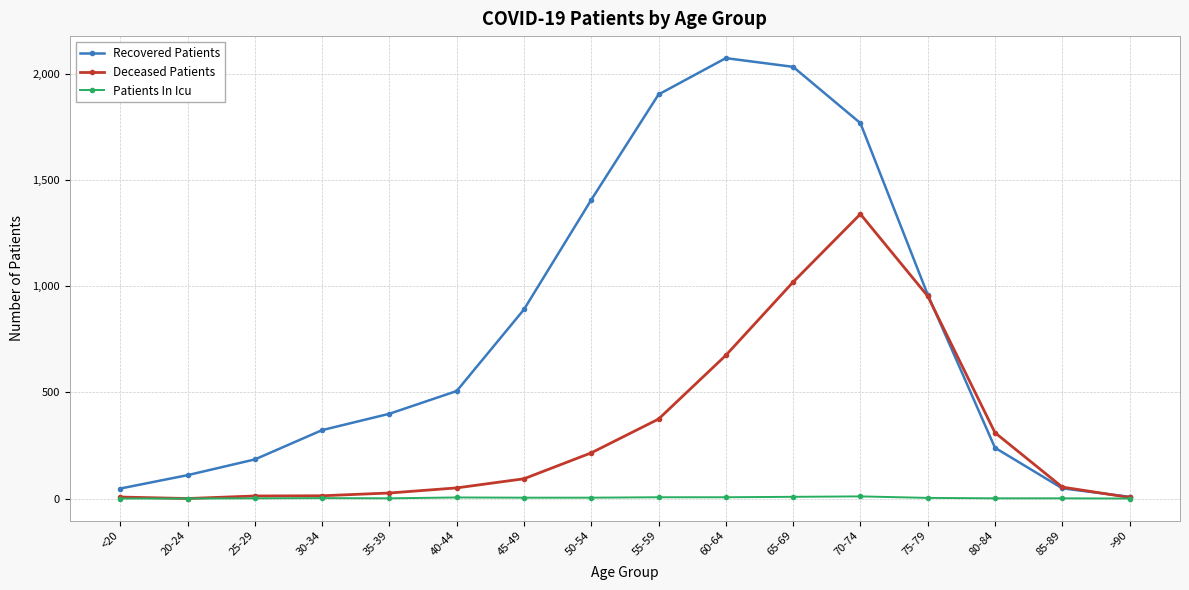

In Recovered Patients, how many points are higher than both neighbors (excluding endpoints)?

1